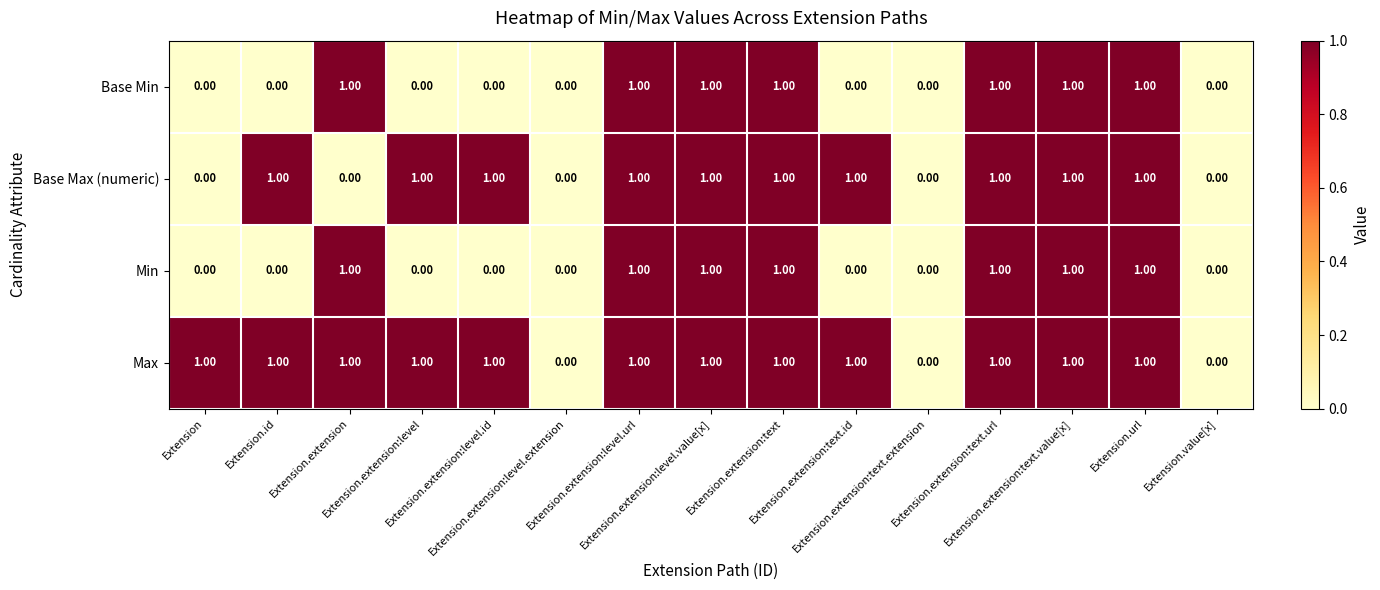

What is the difference between the highest and lowest values at Extension.extension?

1